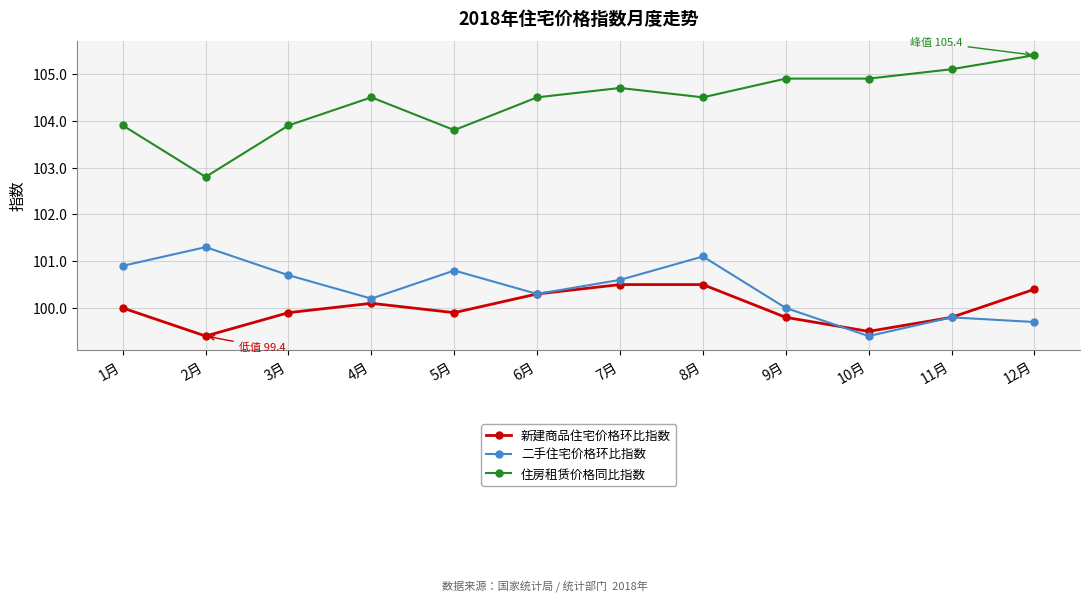

True or false: 新建商品住宅价格环比指数 and 住房租赁价格同比指数 cross at least once.

False